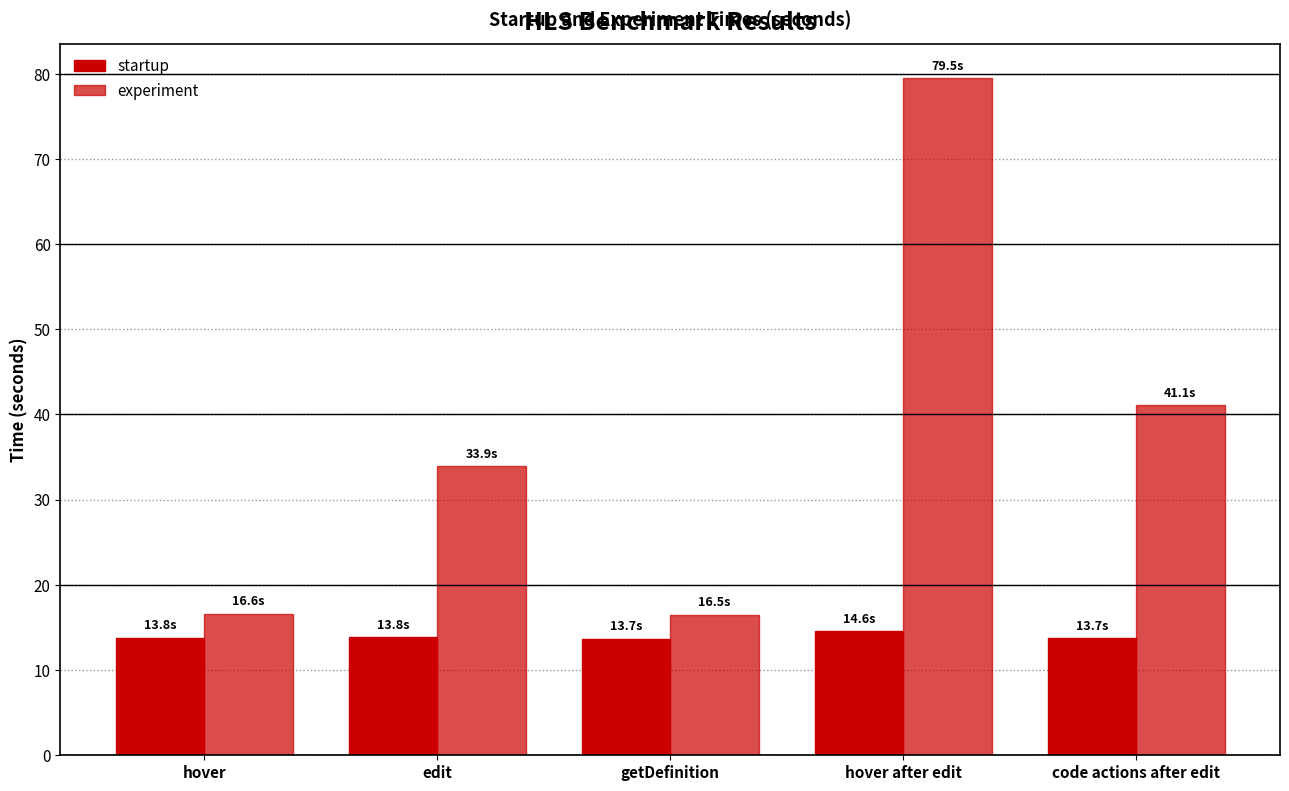

What is the difference between the experiment values at getDefinition and edit?

17.4